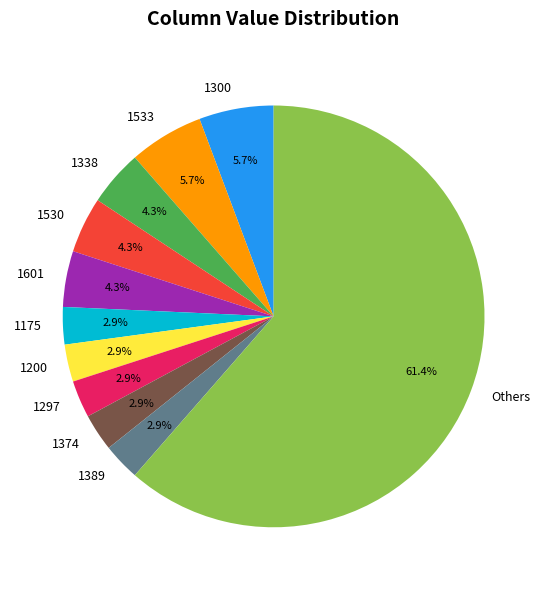

Which category accounts for the majority?

Others